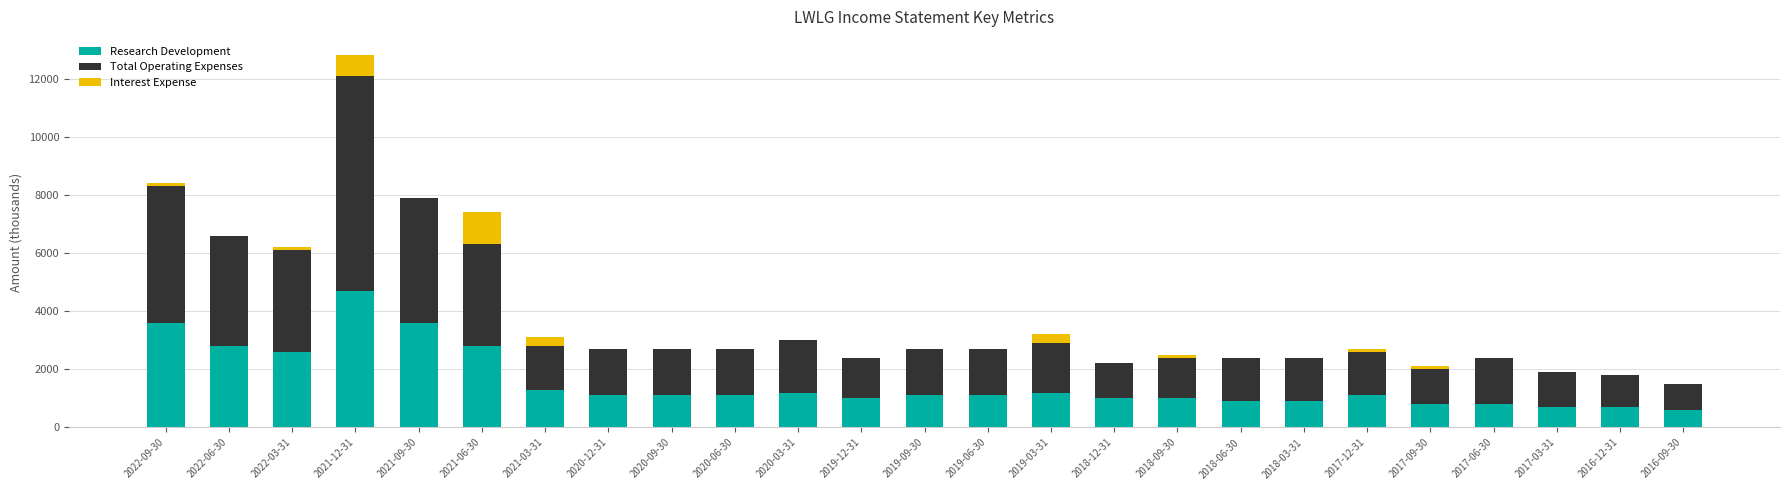

What is the total value across all series at 2019-06-30?

2700